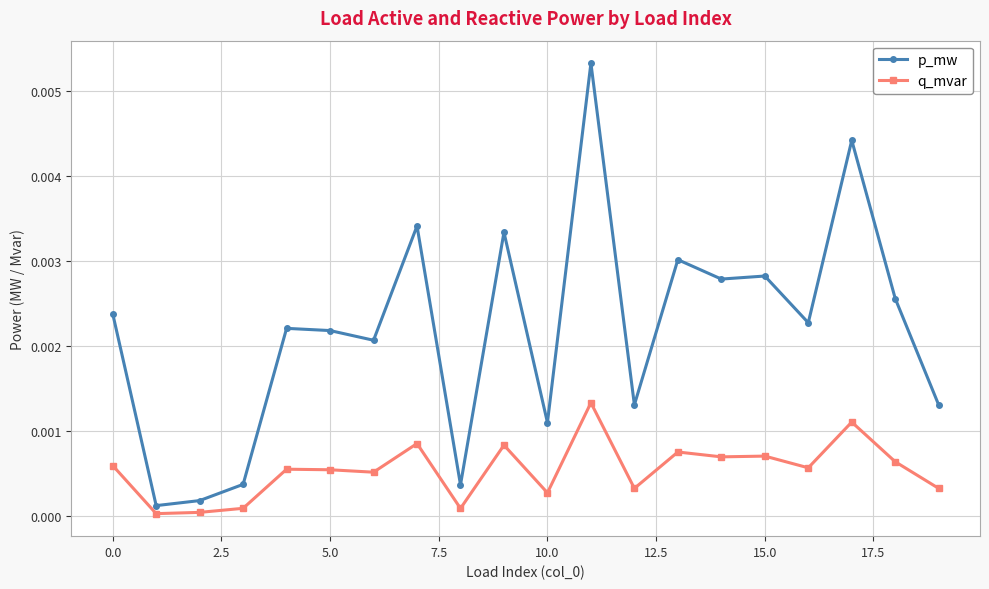

True or false: p_mw has more than 1 interior local peaks.

True